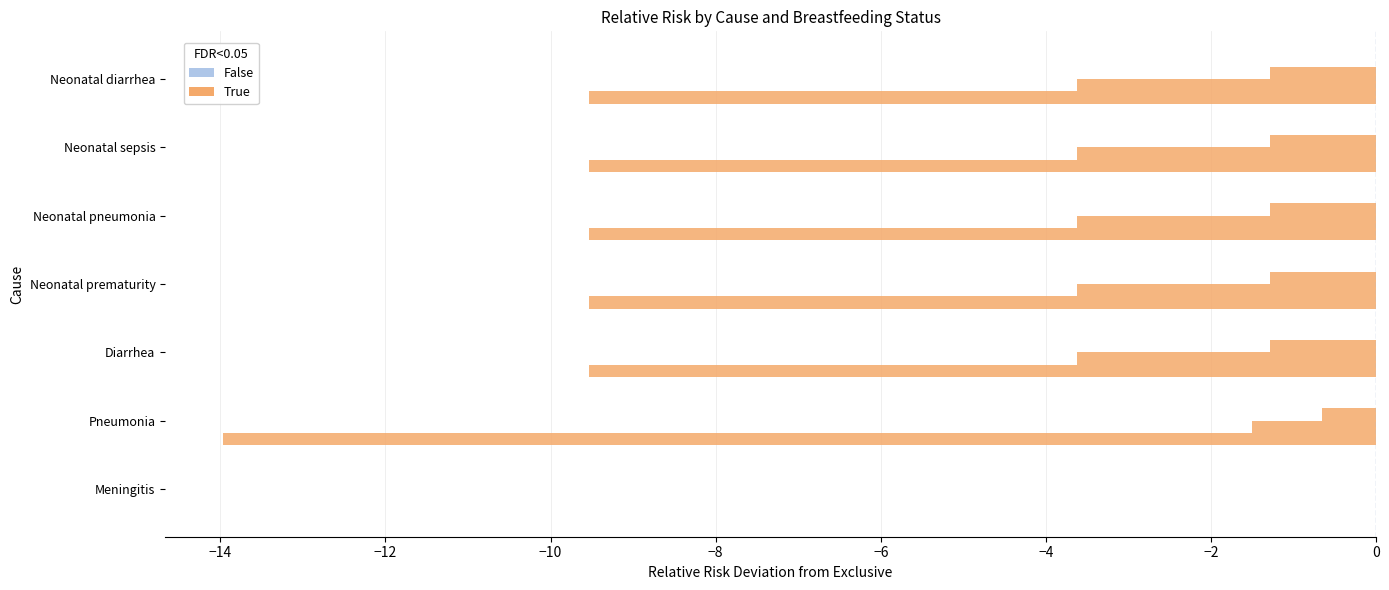

How many categories are shown in the chart?

7